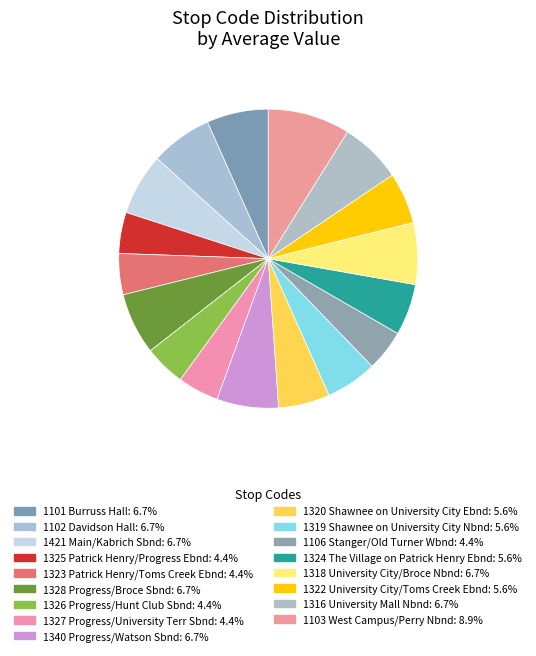

How many segments does this pie chart have?

17